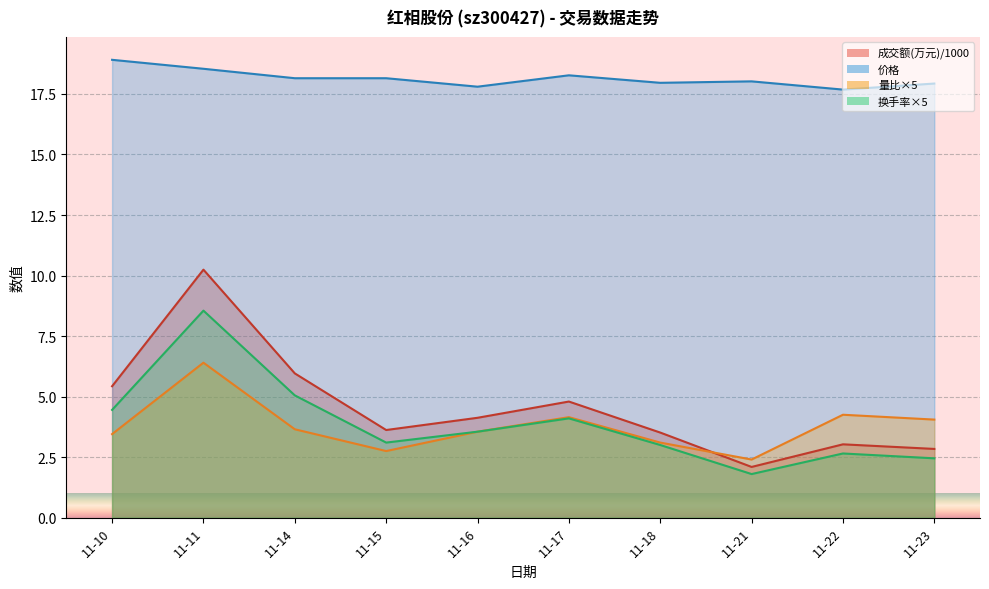

What are all the series names shown in the legend?

成交额(万元), 量比, 换手率, 价格